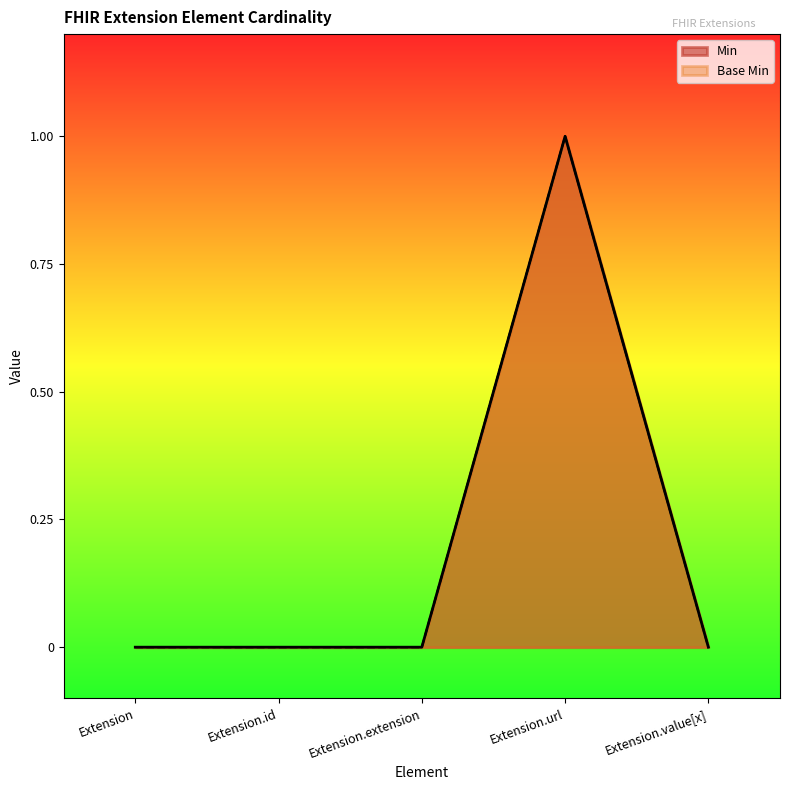

List the labels in order of Base Min value, largest first.

Extension.url, Extension, Extension.id, Extension.extension, Extension.value[x]